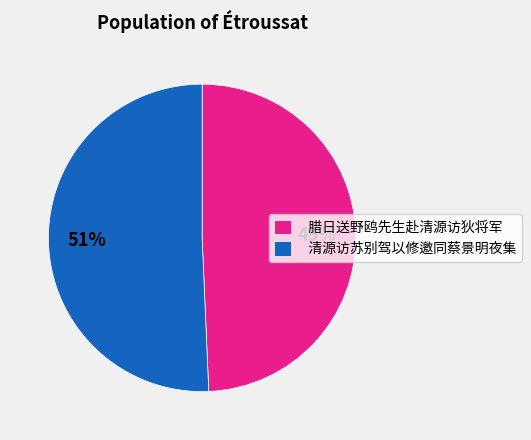

What percentage is the 腊日送野鸥先生赴清源访狄将军 slice, to the nearest percent?

49%